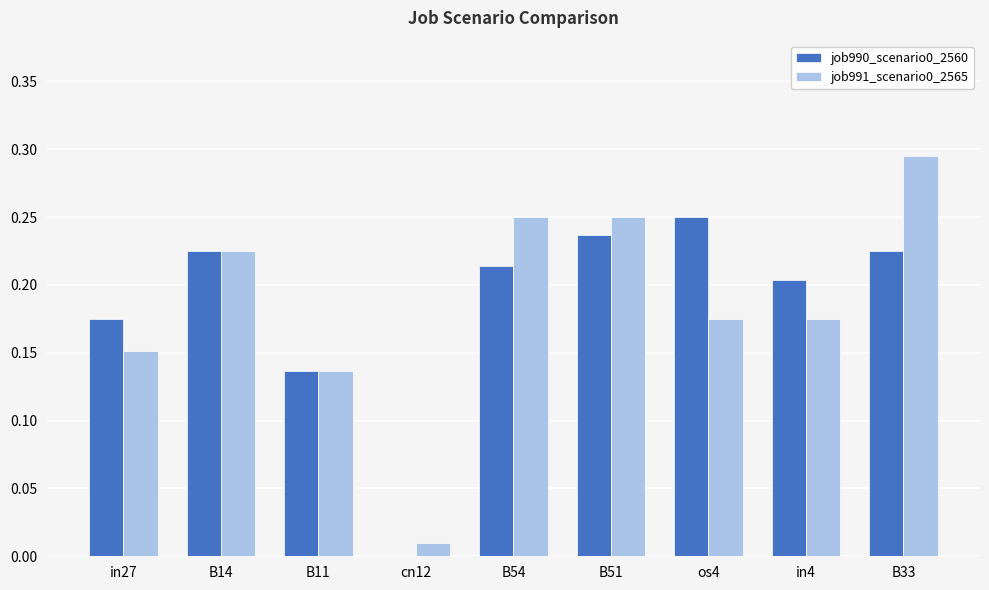

What is the sum of the job991_scenario0_2565 values at B14 and os4?

0.4